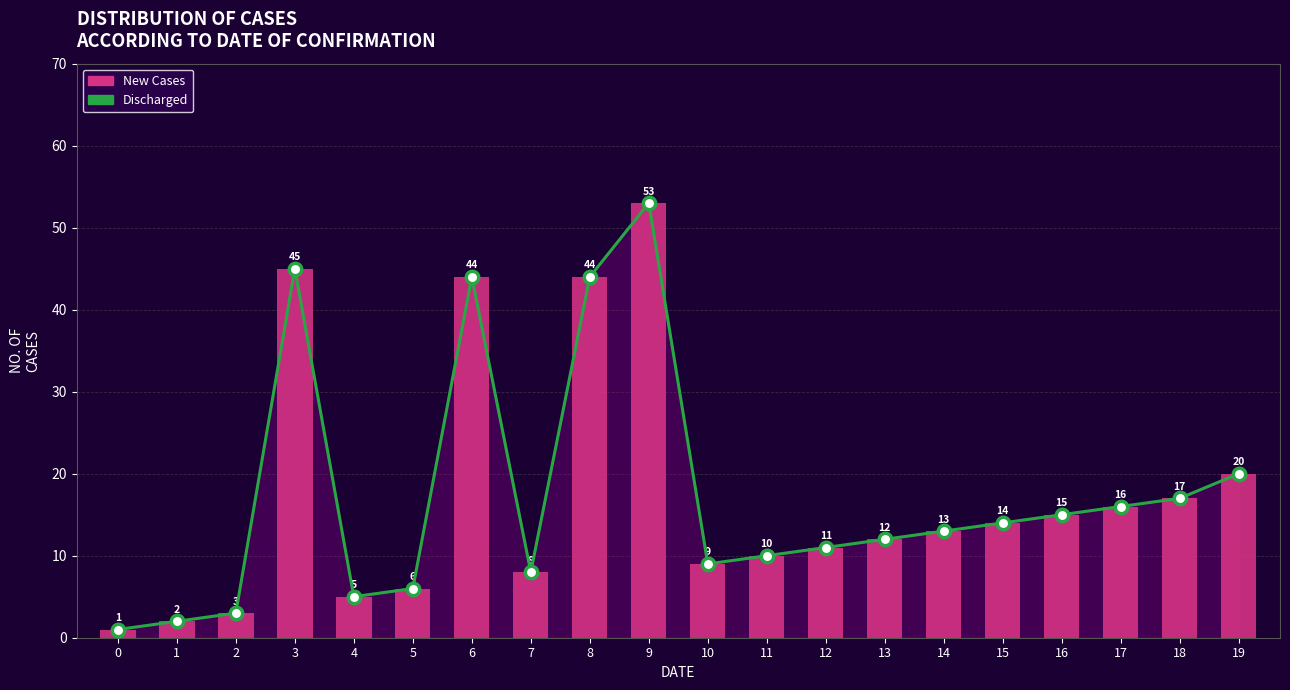

What is the total value across all series at 2?

6